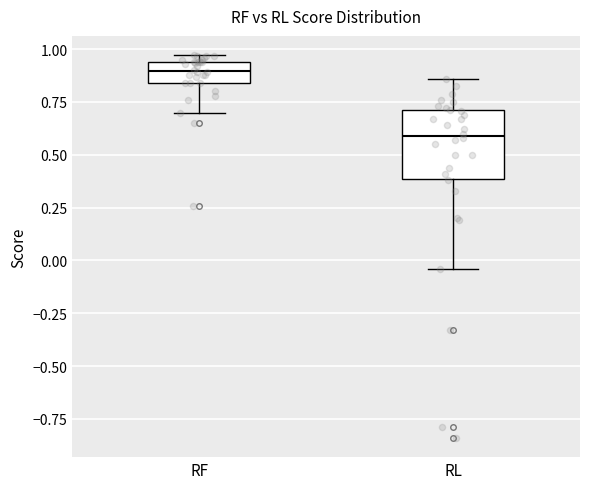

Where is the upper edge of the box for RF on the y-axis? The values are not printed on the chart, so give them approximately, as read against the axis.

0.95